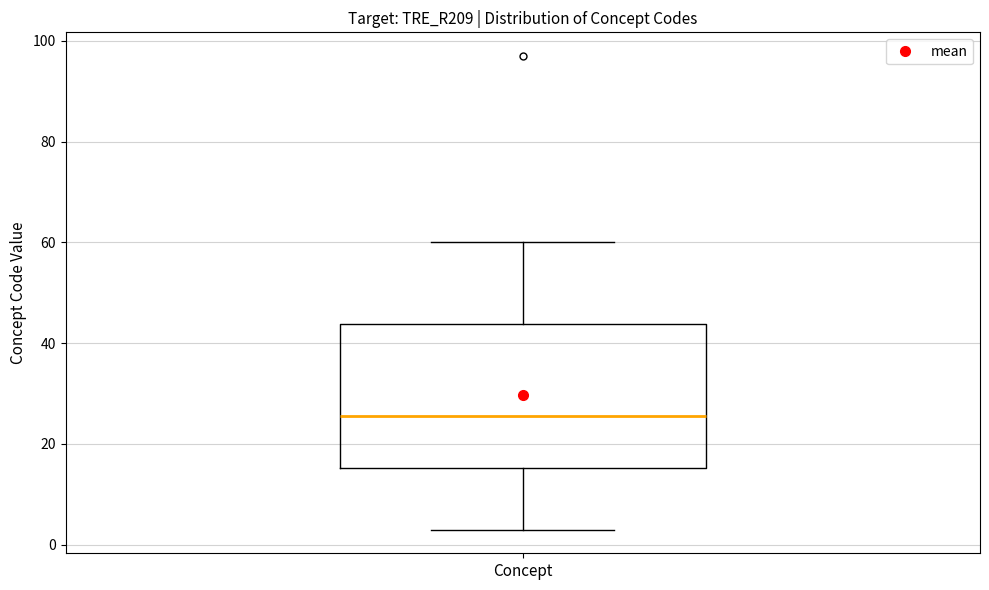

Read this box plot against the y-axis: the position of the median line, the range covered by the box, and the ends of both whiskers. The values are not printed on the chart, so give them approximately, as read against the axis.

median 26, box 16 to 44, whiskers 4 to 60